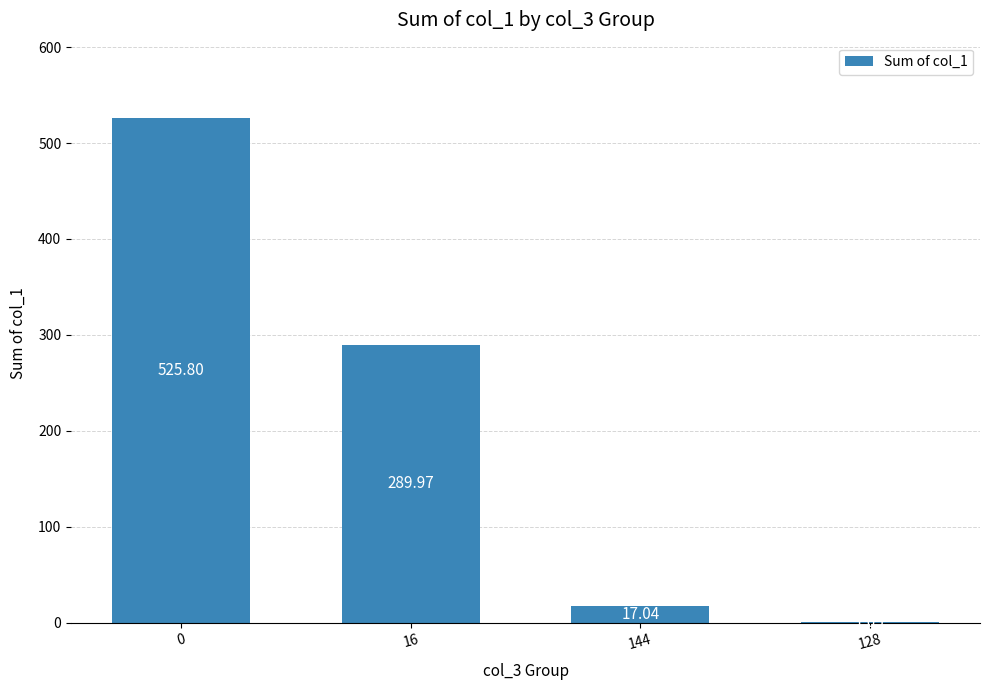

The value at 16 is 78.9. True or false?

False